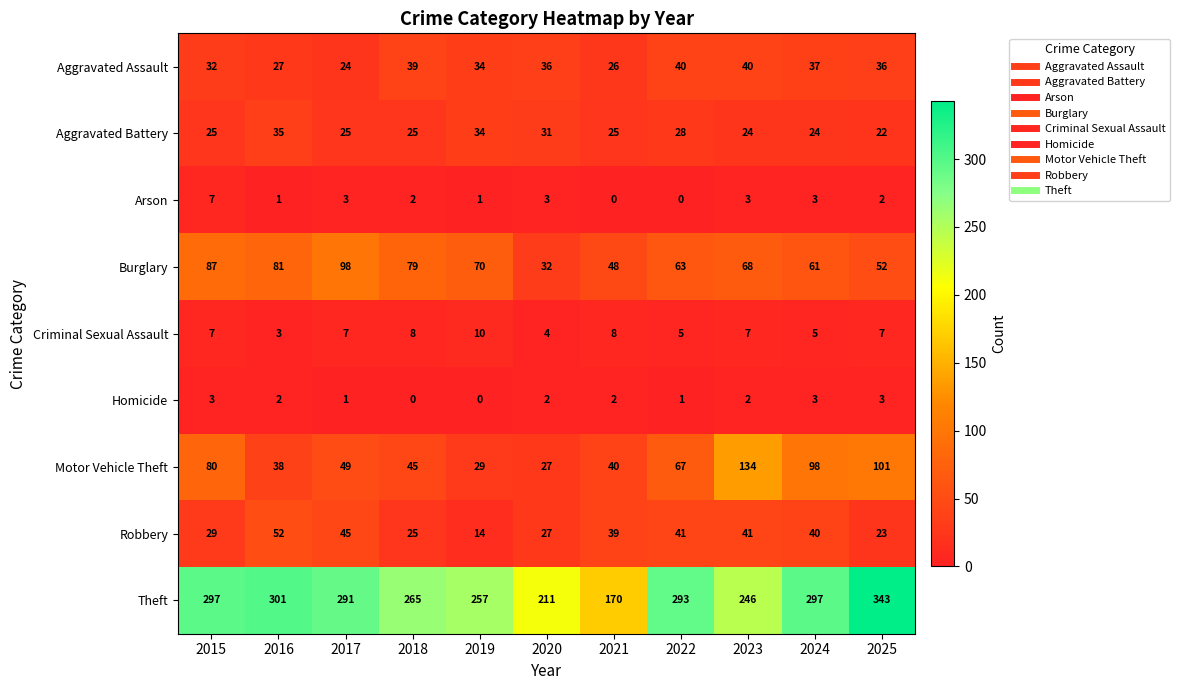

At which label is Motor Vehicle Theft closest to 80?

2015